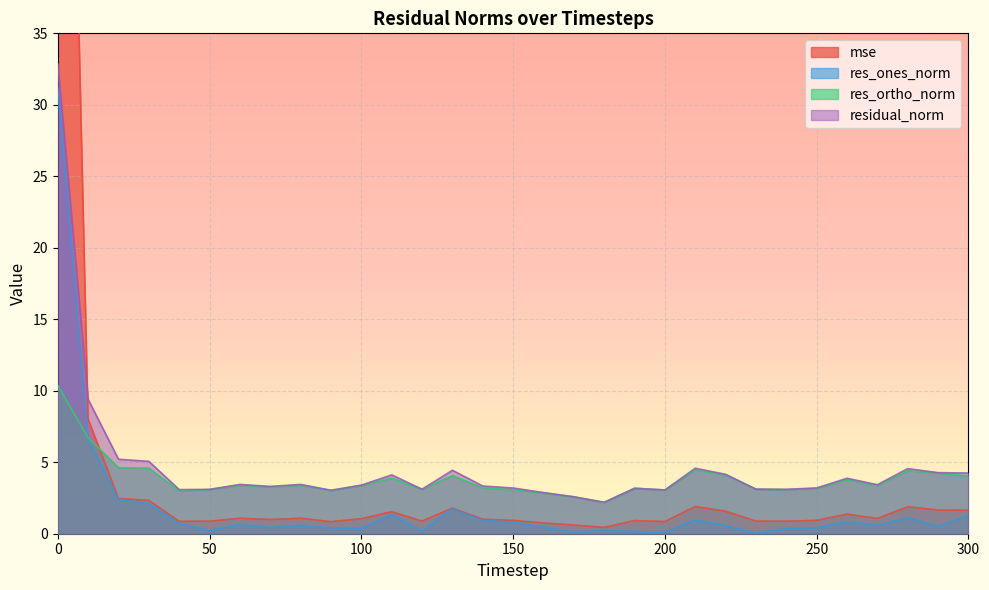

Is it true that res_ortho_norm equals 4.0 at 300?

True